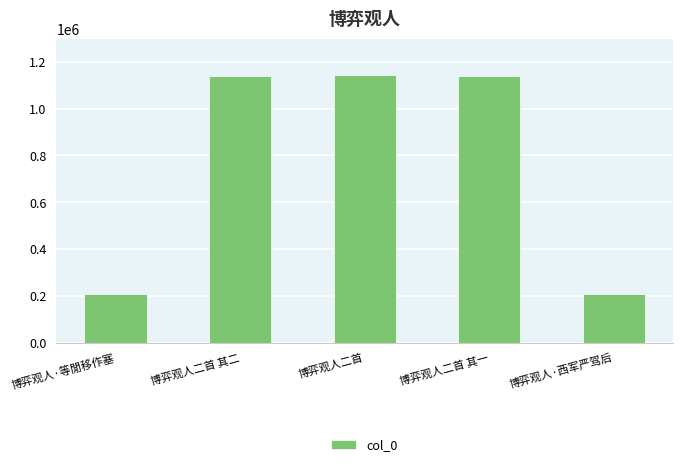

What is the difference between the values at 博弈观人·西军严驾后 and 博弈观人二首 其二?

929685